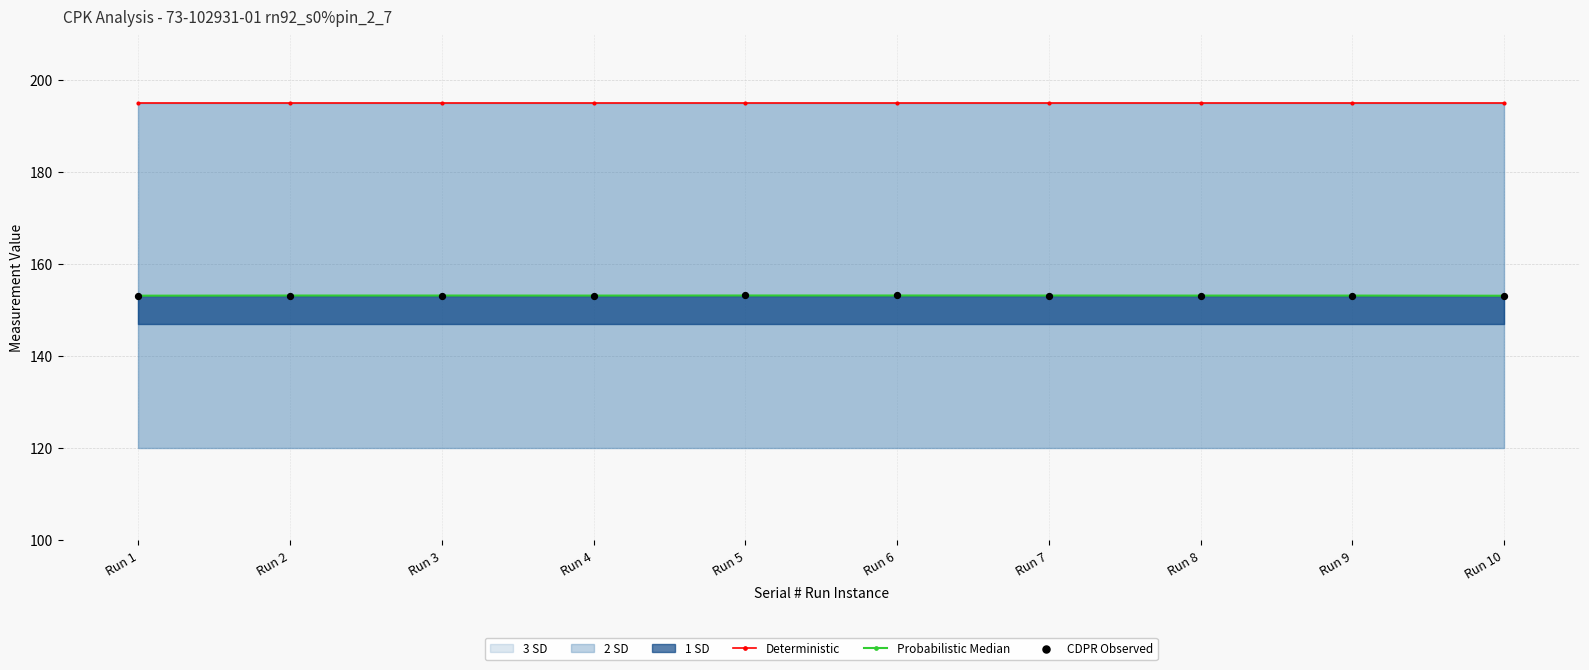

Is the value of Deterministic at Run 7 greater than the value of CDPR Observed at Run 10?

Yes